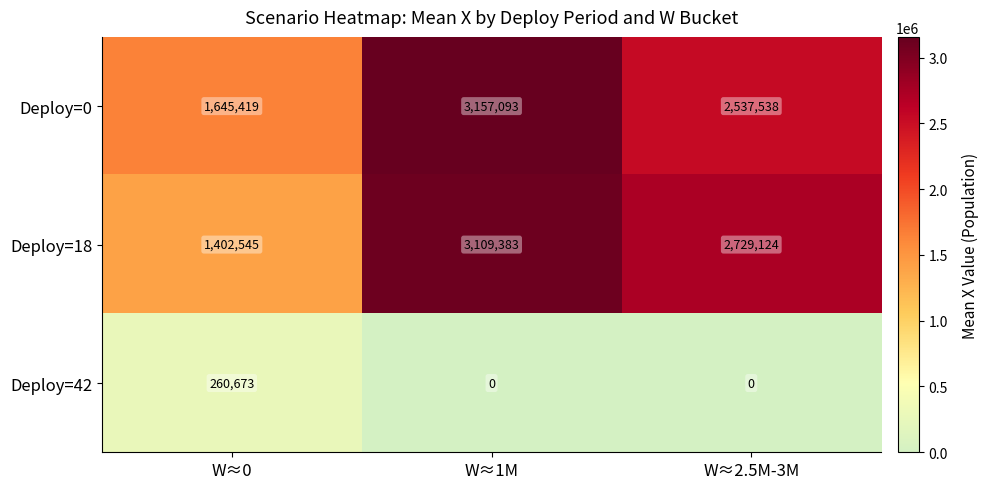

True or false: Deploy=42 has a value of -155414 at W≈1M.

False